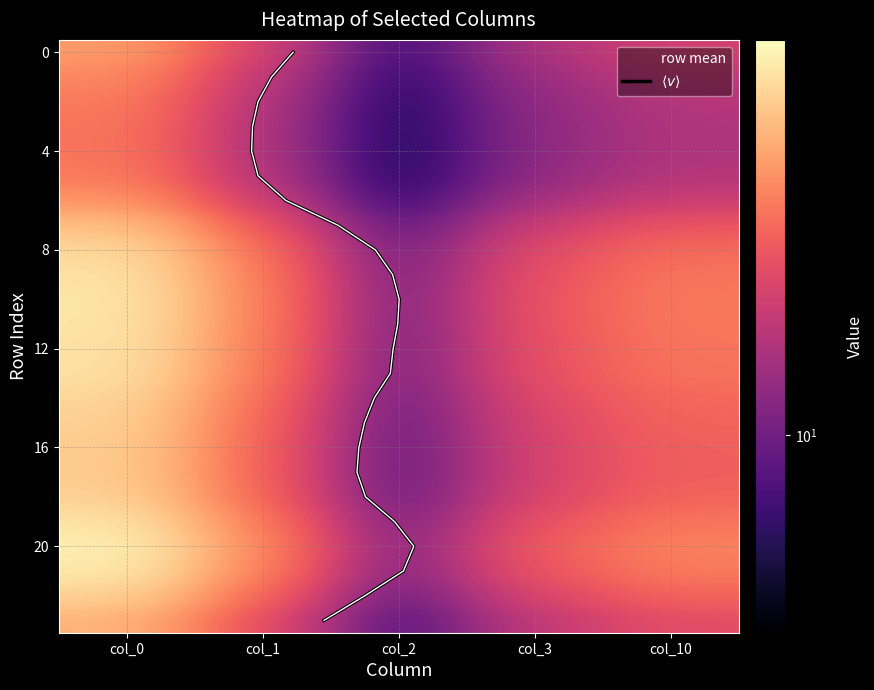

Reading left to right, extract all data points from this chart.

0: 26.0	23.9	22.6	22.1	22.0	22.6	25.3	30.3	33.8	35.5	36.1	36.0	35.5	35.3	33.7	32.8	32.3	32.1	32.9	35.7	37.5	36.5	32.9	28.9
1: 16.1	14.8	14.0	13.7	13.6	14.0	15.7	18.8	21.1	22.1	22.5	22.4	22.1	22.0	21.0	20.4	20.0	19.9	20.5	22.2	23.4	22.8	20.4	17.9
2: 7.4	6.8	6.4	6.3	6.3	6.4	7.2	8.5	9.5	9.9	10.1	10.0	9.9	9.9	9.5	9.2	9.1	9.0	9.2	10.0	10.4	10.2	9.2	8.2
3: 13.5	12.5	11.8	11.6	11.6	11.8	13.1	15.7	17.5	18.3	18.6	18.5	18.3	18.2	17.4	16.9	16.7	16.6	17.0	18.4	19.3	18.8	17.0	15.0
10: 16.2	14.9	14.1	13.8	13.8	14.1	15.8	18.8	20.9	21.9	22.3	22.2	21.9	21.8	20.9	20.3	20.0	19.9	20.4	22.0	23.1	22.5	20.3	18.0